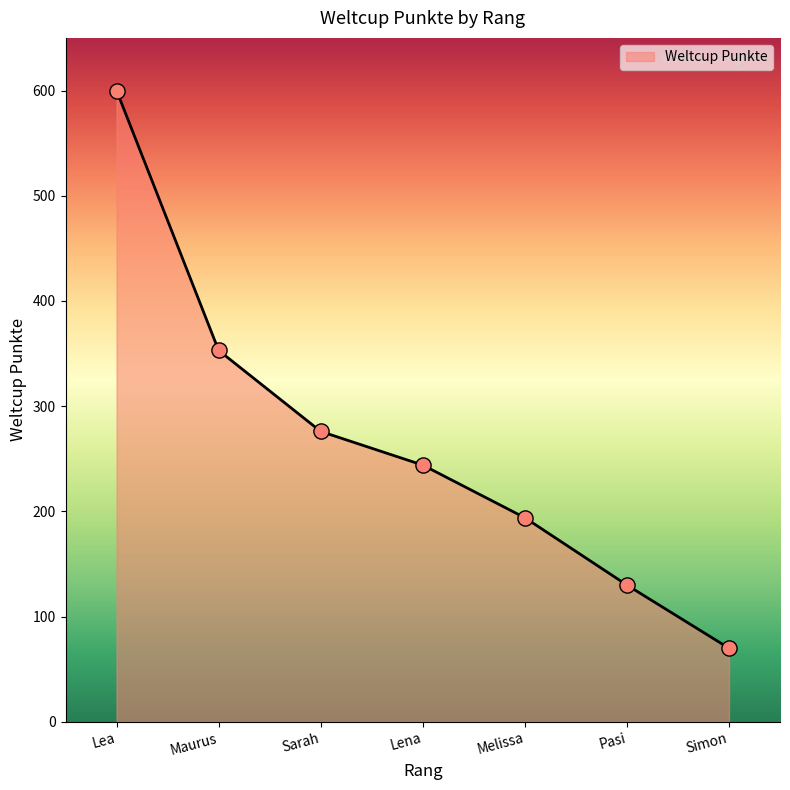

What is the change in value from Pasi to Simon?

-60